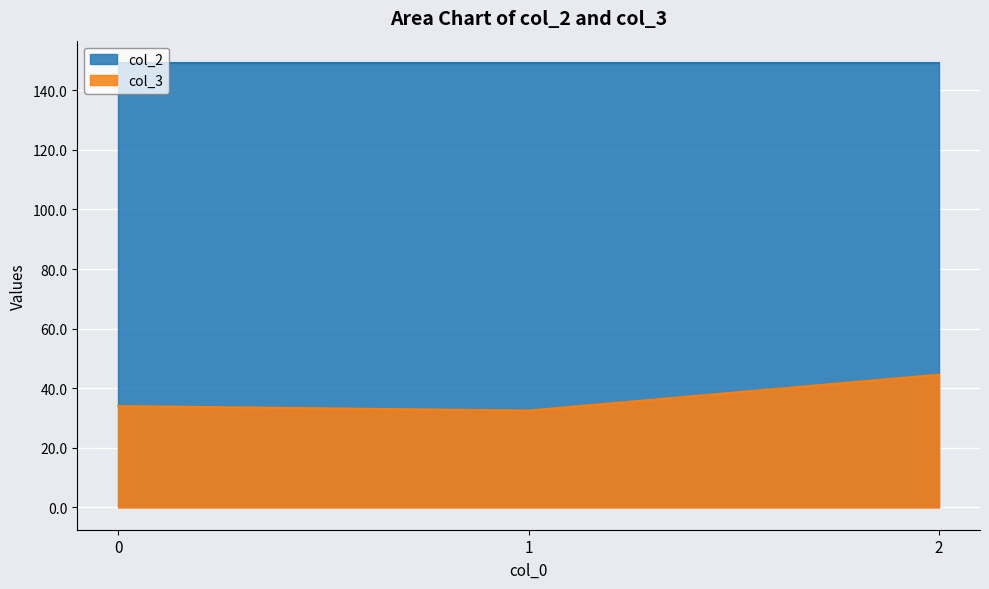

What is the value of the col_2 point at the 3rd from the left?

149.2